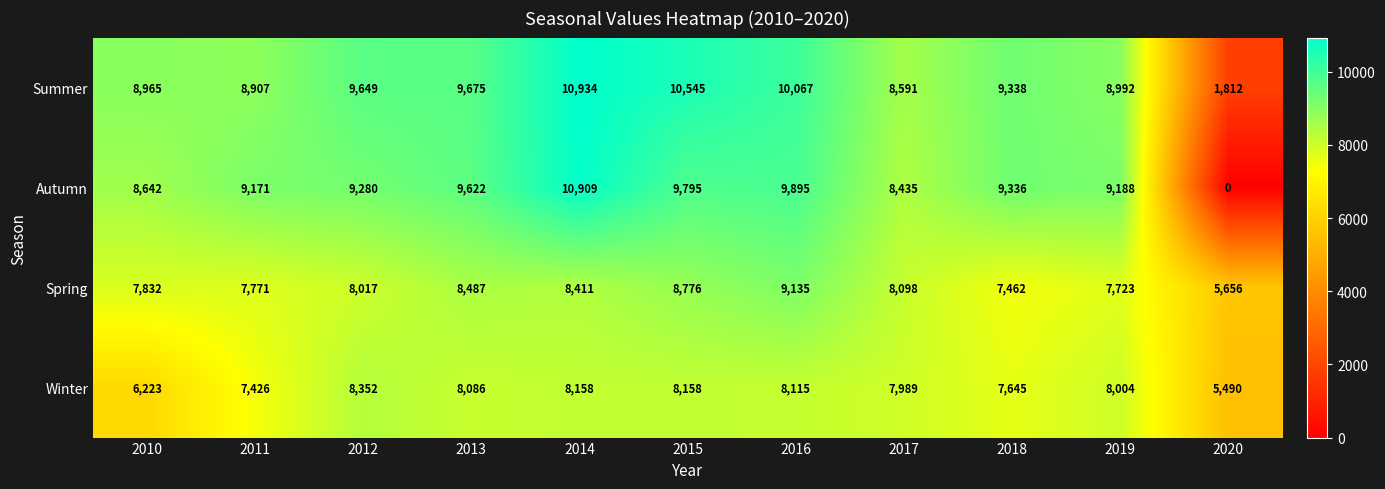

Between 2012 and 2015, which series saw the biggest shift?

Summer